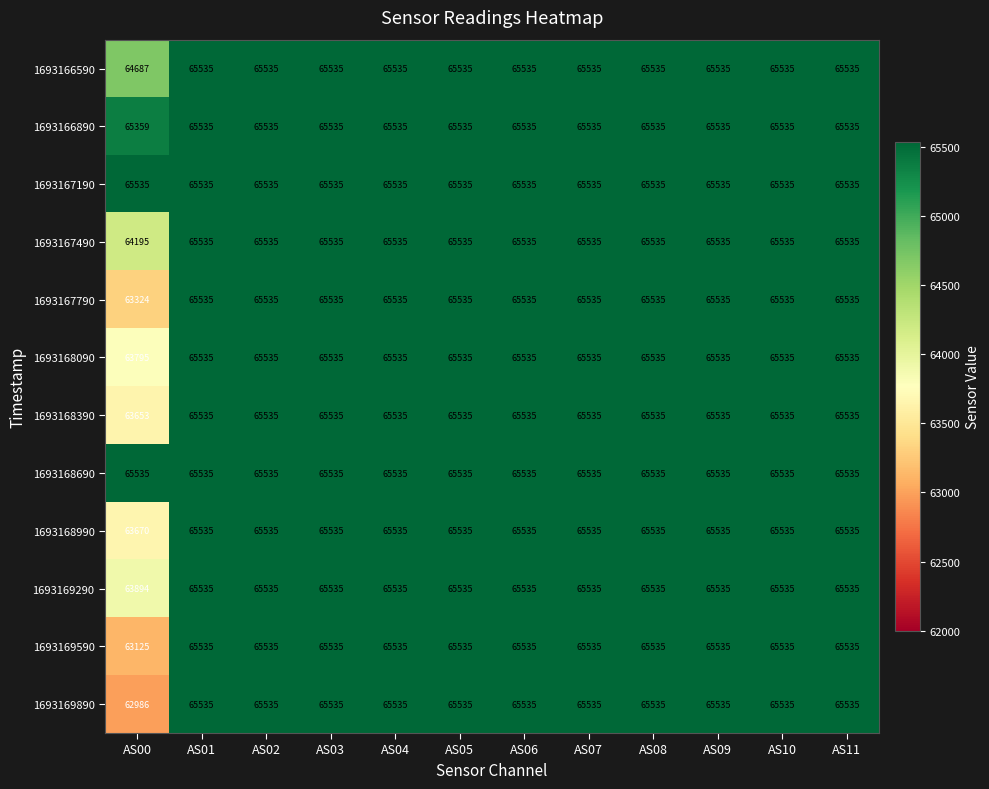

The value of 1693168990 at AS11 is 104617. True or false?

False